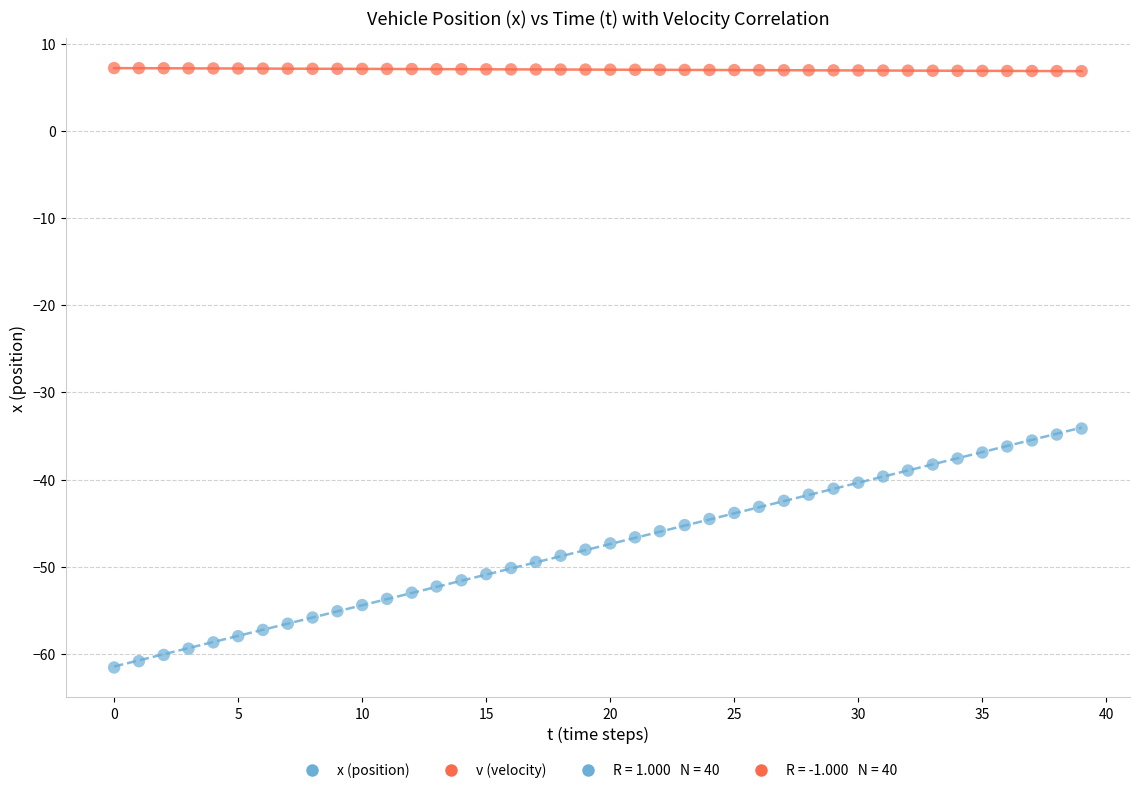

Which series has the widest spread of Y values?

x (position)